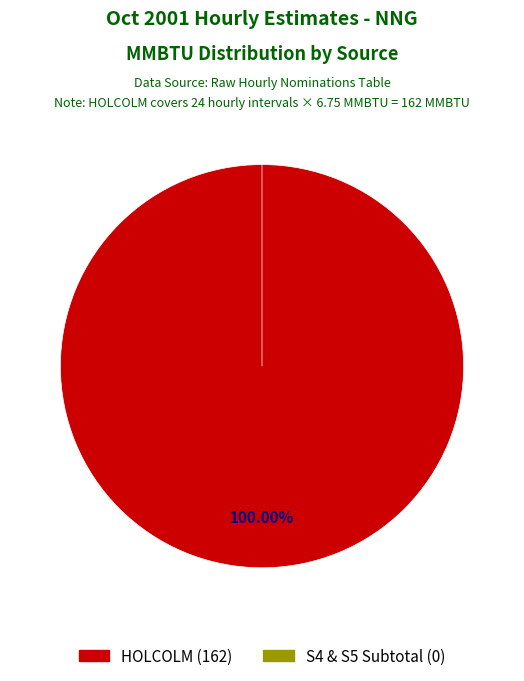

What percentage is the HOLCOLM slice, to the nearest percent?

100%